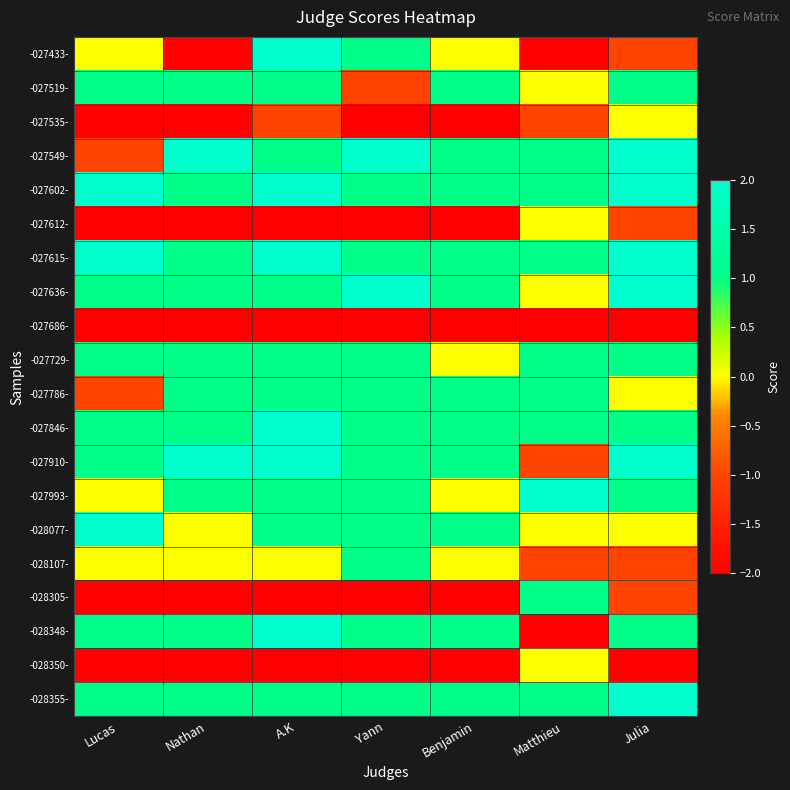

Rank the series at Nathan from highest to lowest value.

-027549-, -027910-, -027519-, -027602-, -027615-, -027636-, -027729-, -027786-, -027846-, -027993-, -028348-, -028355-, -028077-, -028107-, -027433-, -027535-, -027612-, -027686-, -028305-, -028350-